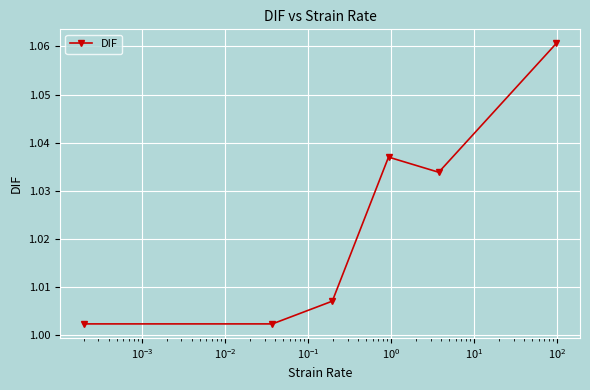

How many points are higher than both their immediate neighbors (excluding endpoints)?

1